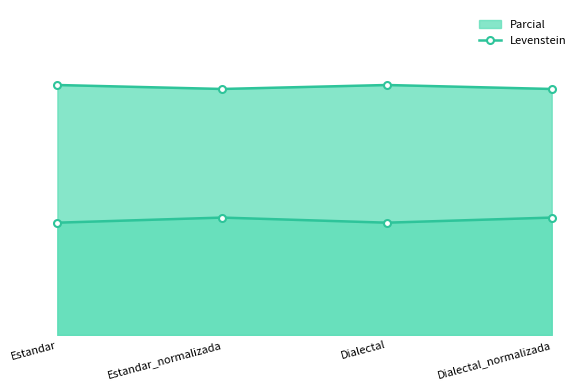

The chart shows a value of 12.4 at Dialectal_normalizada. True or false?

False